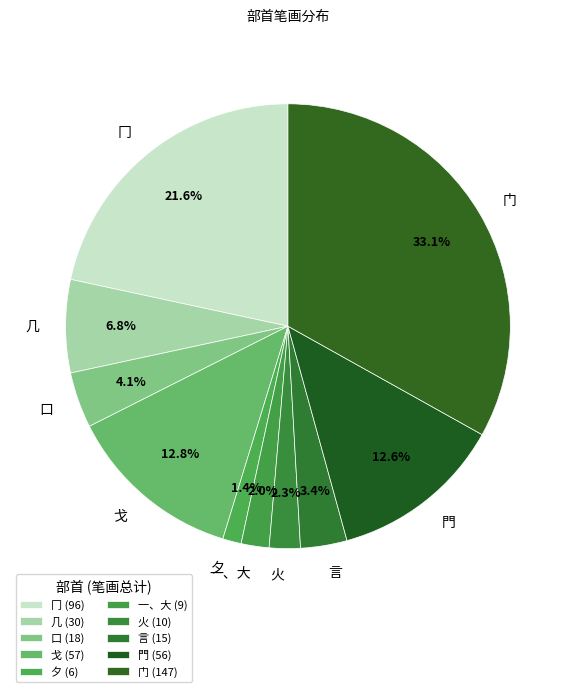

Count the number of slices in the pie.

10